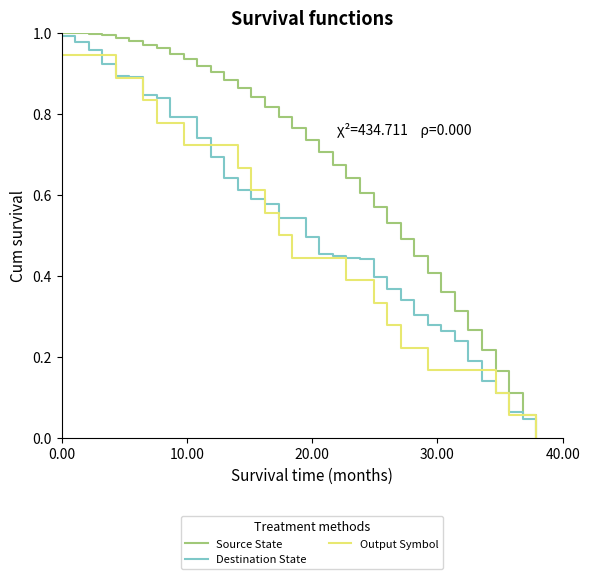

Rank the series by their average value, from highest to lowest.

Source State, Destination State, Output Symbol